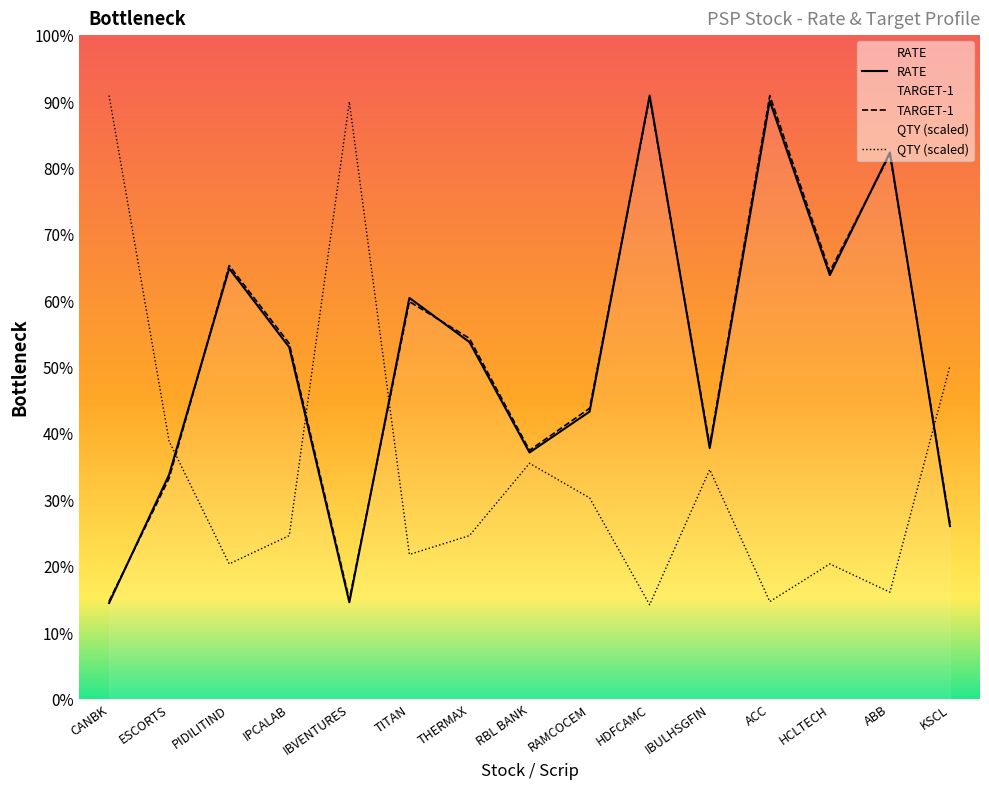

What is the sum of the RATE values at RBL BANK and HDFCAMC?

2310.0